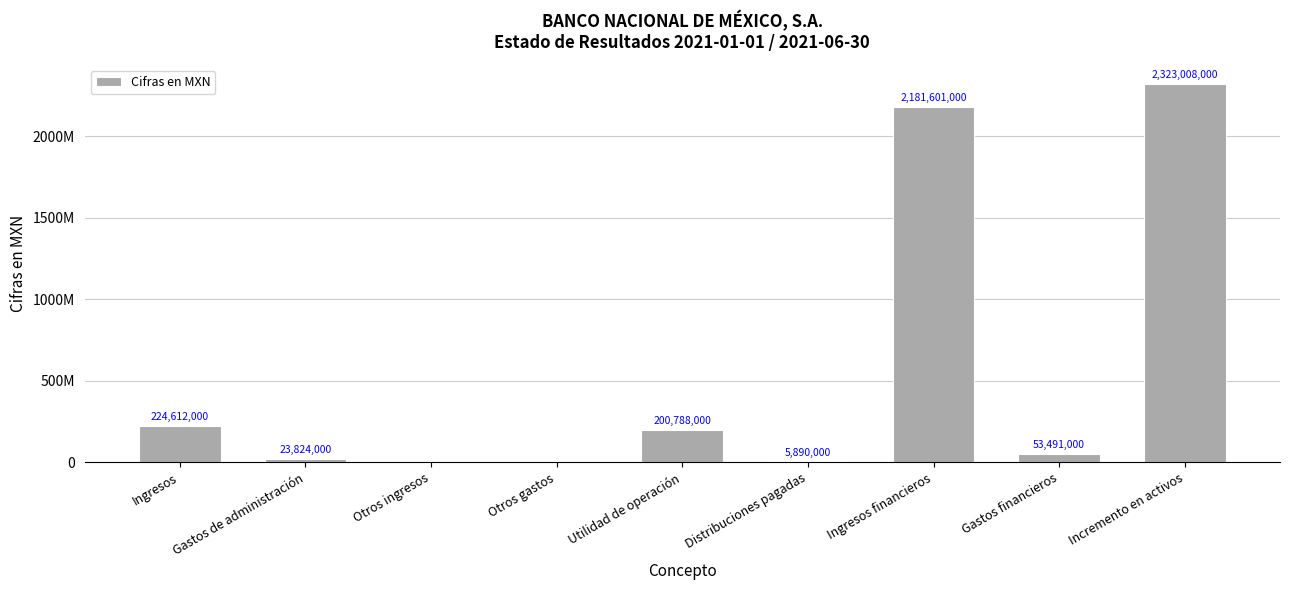

Which label corresponds to the smallest value in the chart?

Otros ingresos